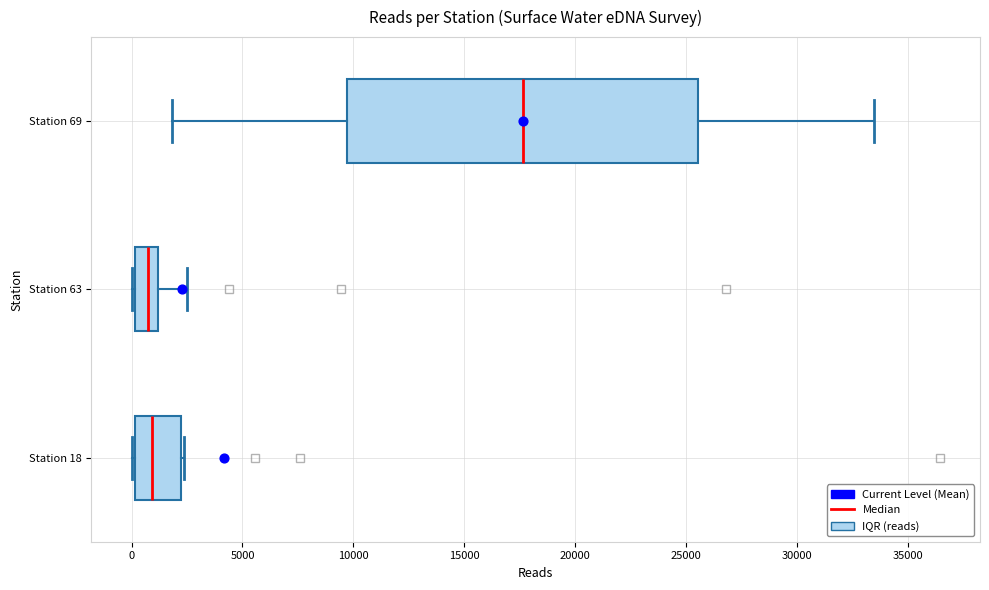

Where does the right whisker of the box for Station 69 end on the x-axis? The values are not printed on the chart, so give them approximately, as read against the axis.

33500